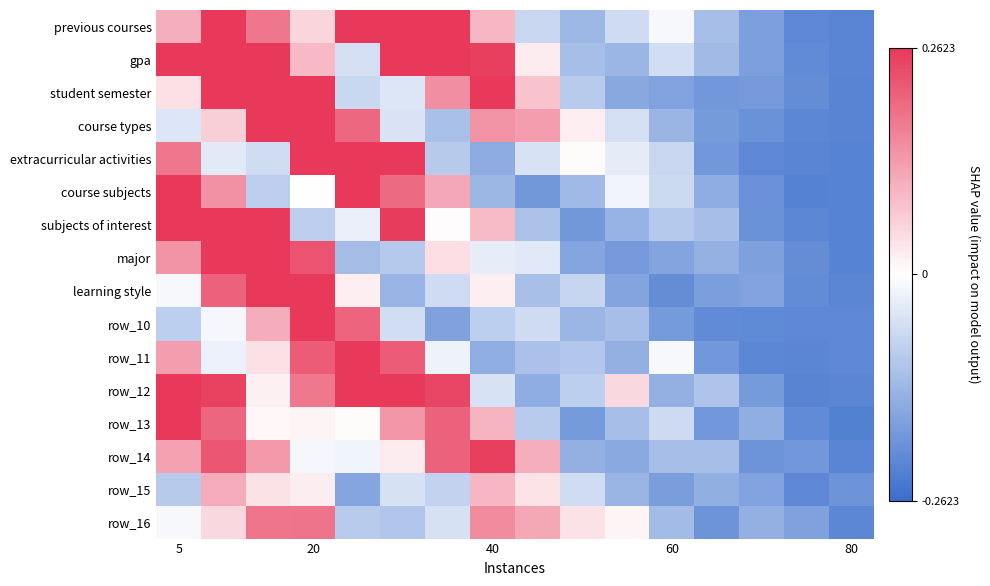

Count the number of categories in the chart.

16